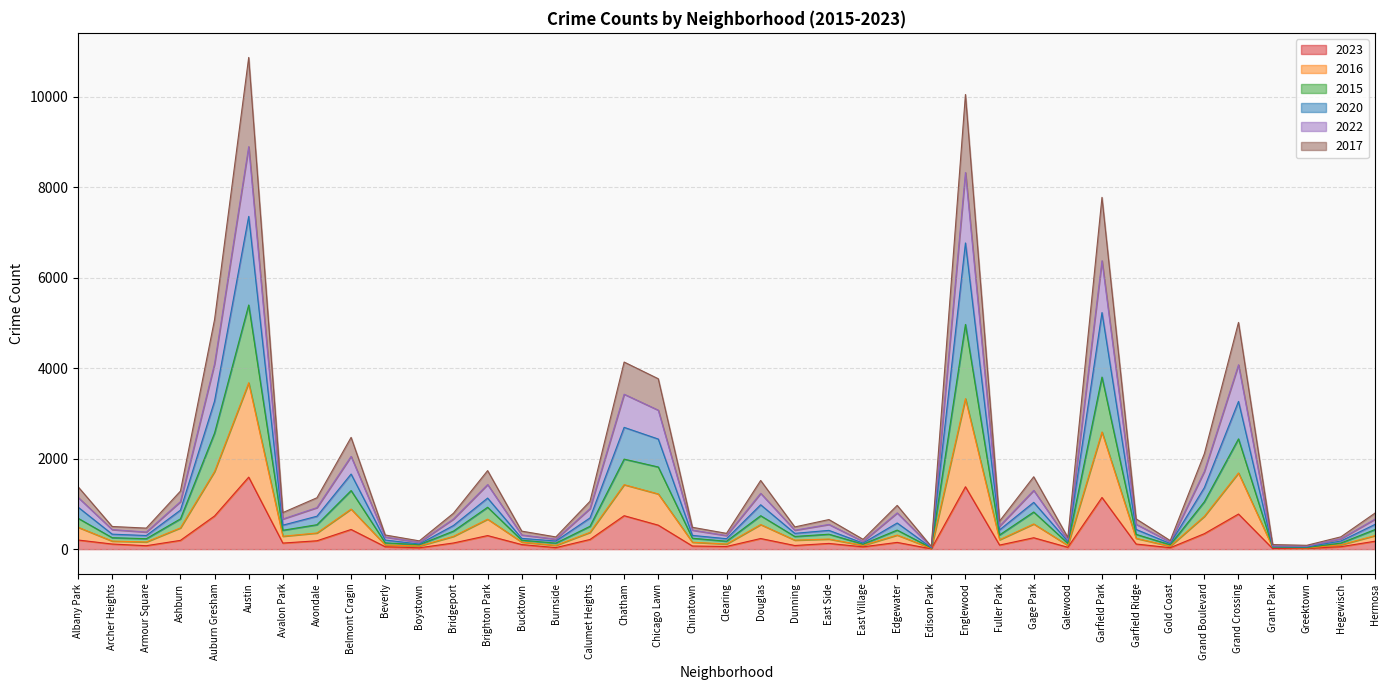

Count the number of categories in the chart.

39